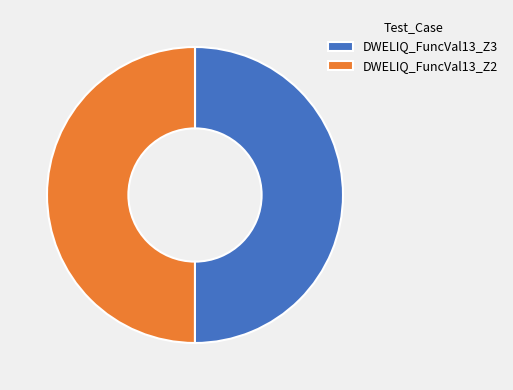

Approximately how many times larger is the value at DWELIQ_FuncVal13_Z2 compared to DWELIQ_FuncVal13_Z3?

1.0